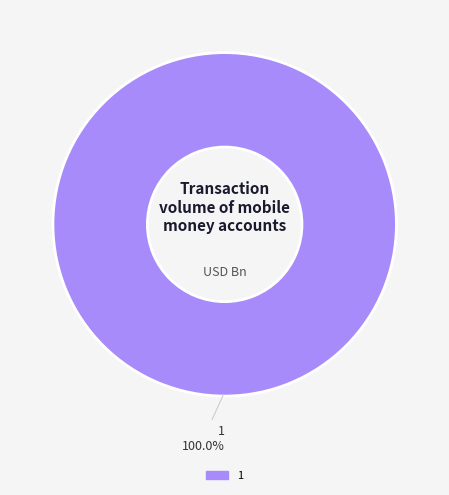

What is the largest slice in the pie chart?

1